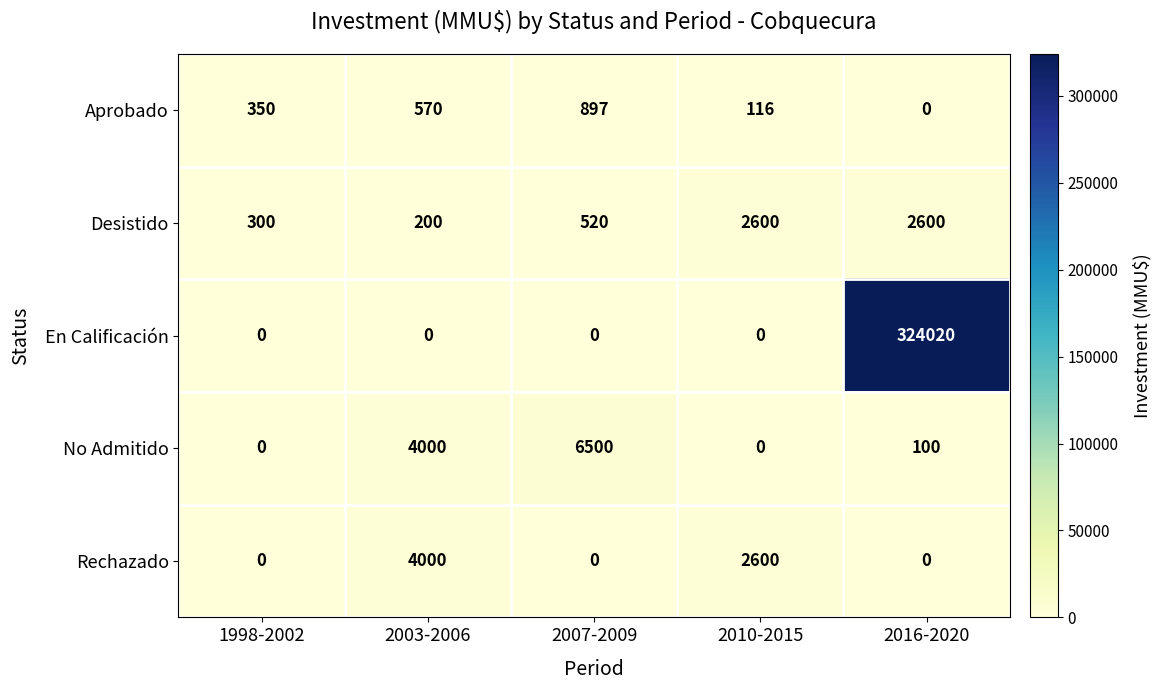

At which category is the sum across all series the highest?

2016-2020